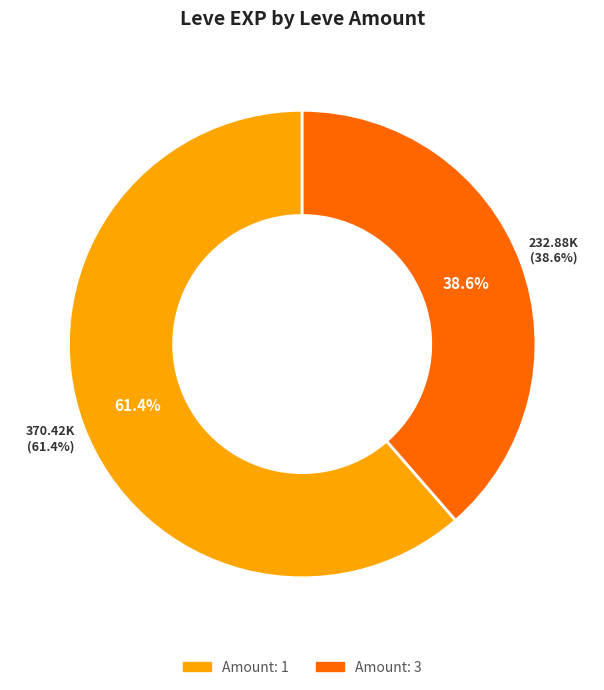

Is there a majority slice in this chart?

No